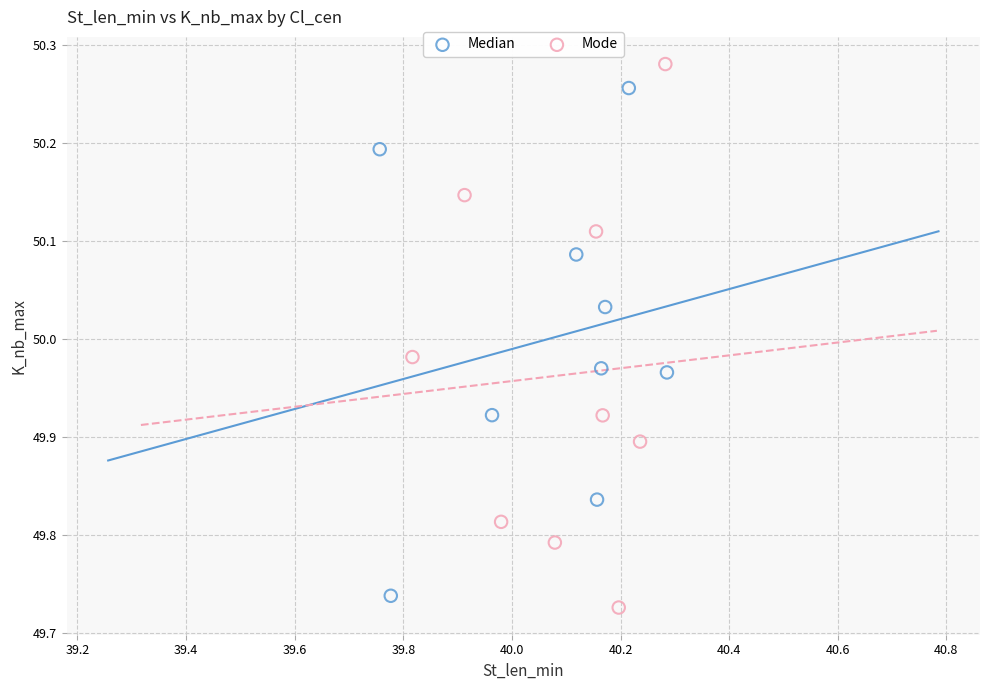

Which series has the widest spread of Y values?

Mode